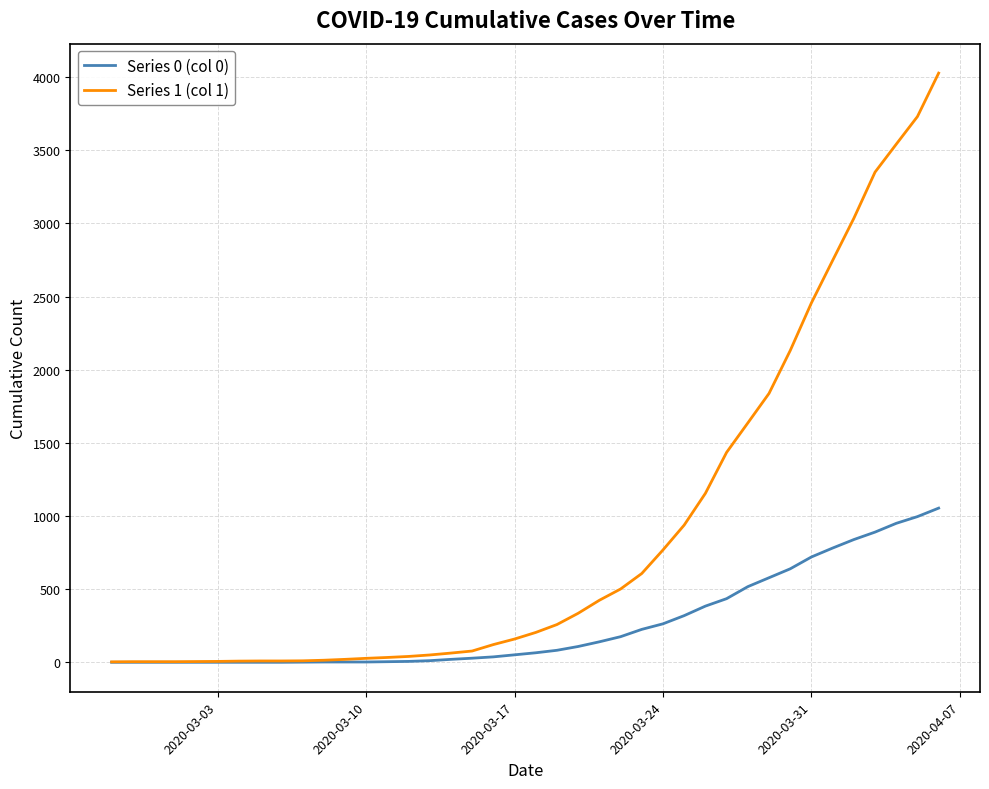

Which series has the largest total across all categories?

Series 1 (col 1)